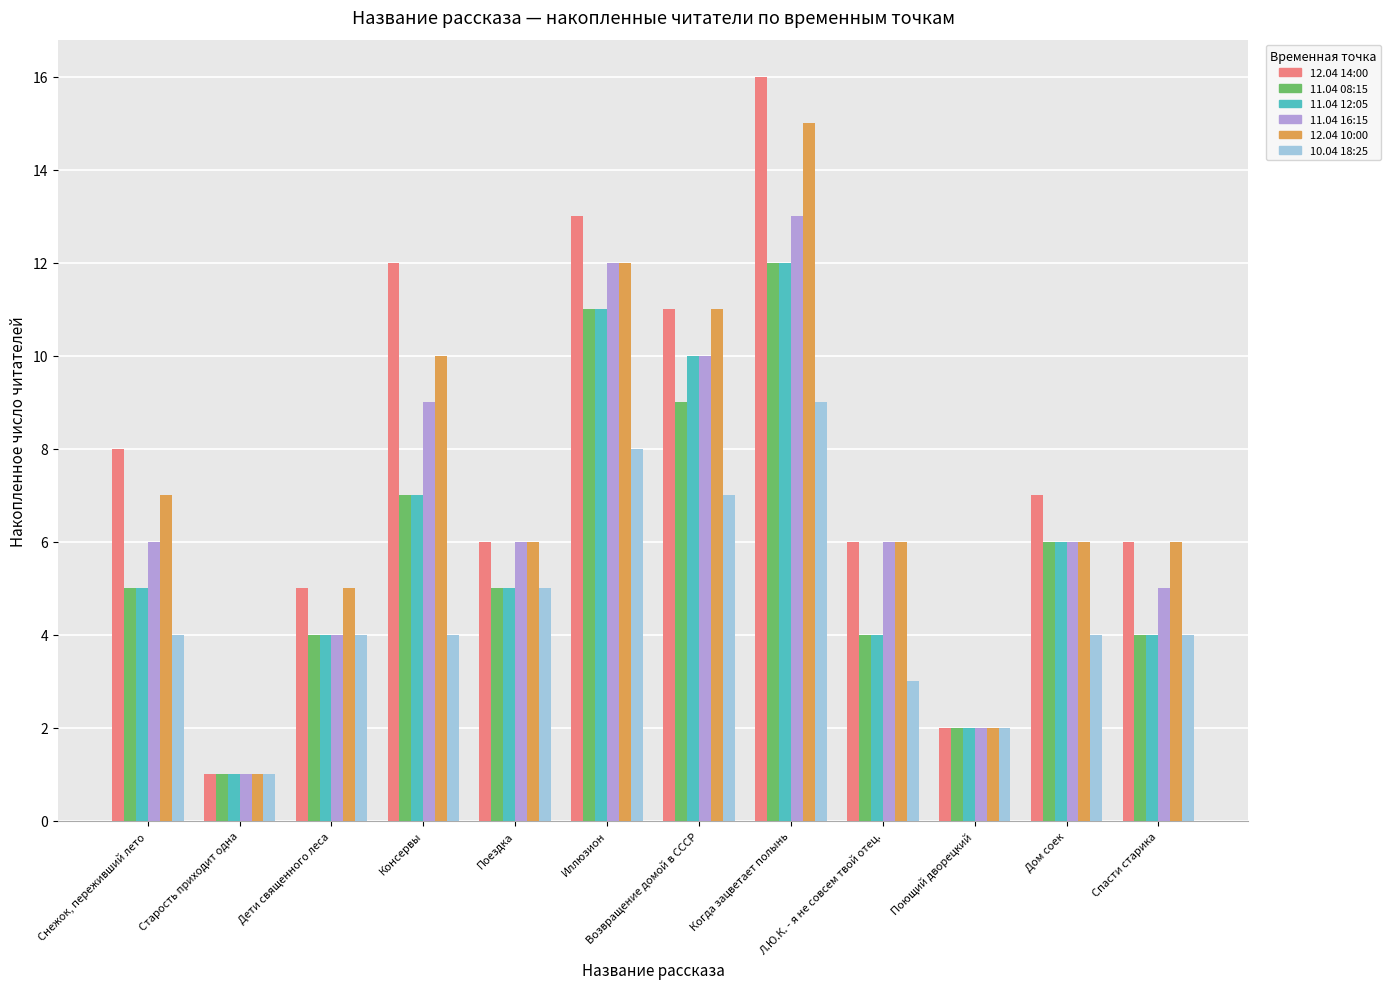

Reading left to right, extract all data points from this chart.

12.04 14:00: 8	1	5	12	6	13	11	16	6	2	7	6
11.04 08:15: 5	1	4	7	5	11	9	12	4	2	6	4
11.04 12:05: 5	1	4	7	5	11	10	12	4	2	6	4
11.04 16:15: 6	1	4	9	6	12	10	13	6	2	6	5
12.04 10:00: 7	1	5	10	6	12	11	15	6	2	6	6
10.04 18:25: 4	1	4	4	5	8	7	9	3	2	4	4